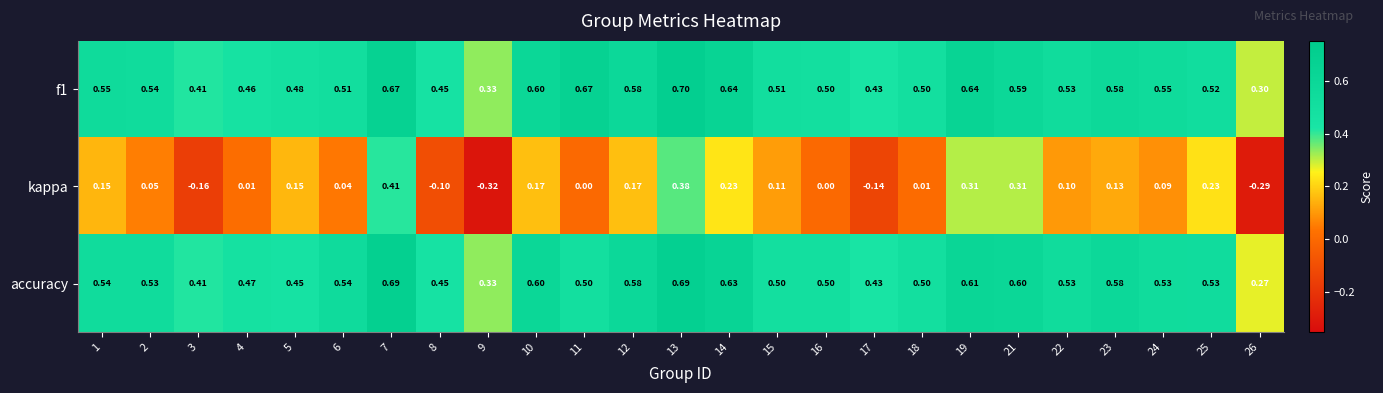

Between 19 and 21, which series saw the biggest shift?

f1